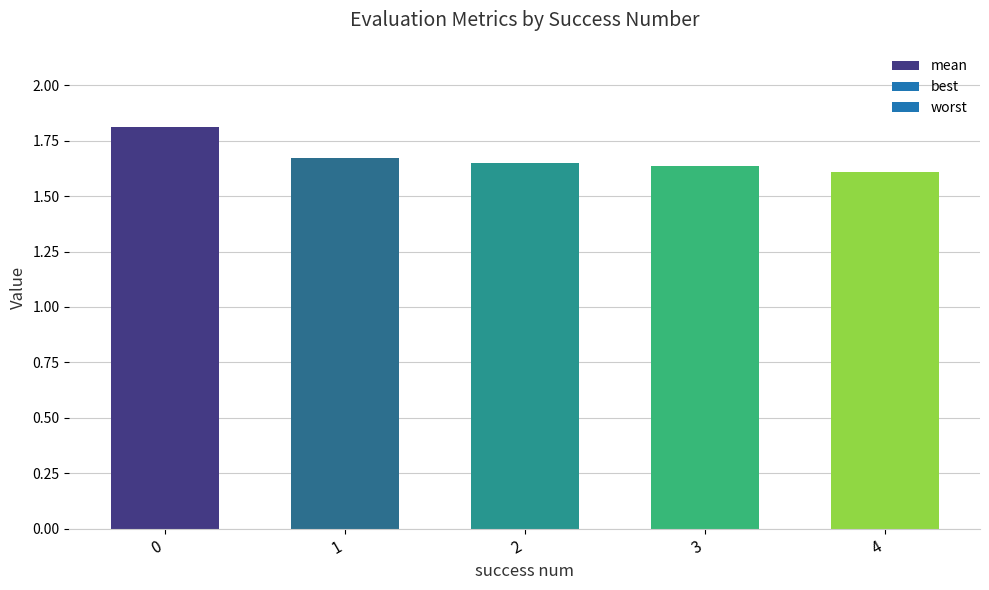

How many values are between 1 and 2?

5